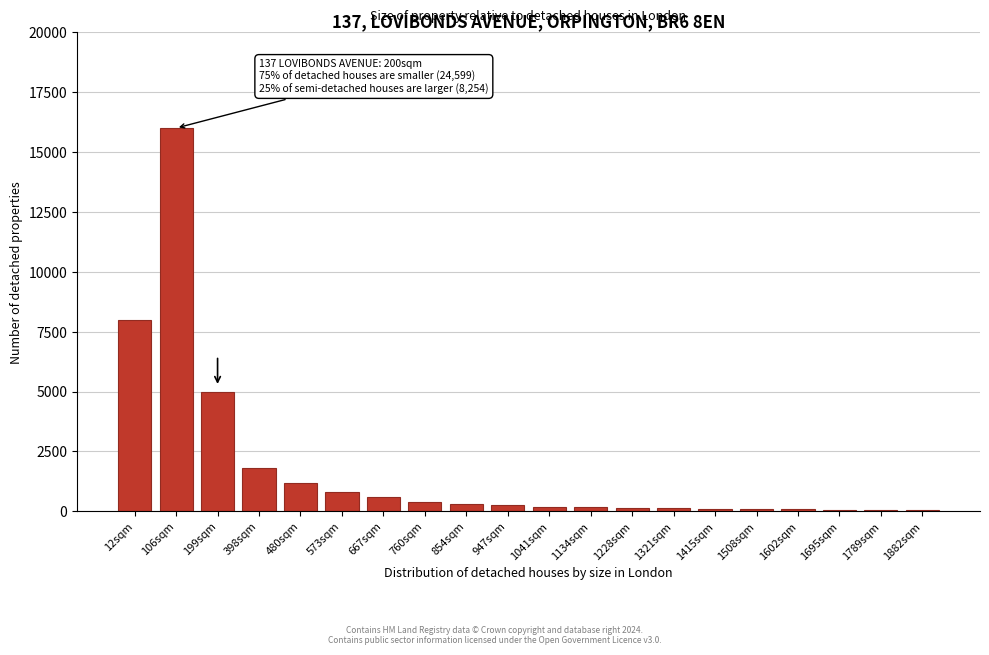

Which has a higher value, 398sqm or 667sqm?

398sqm